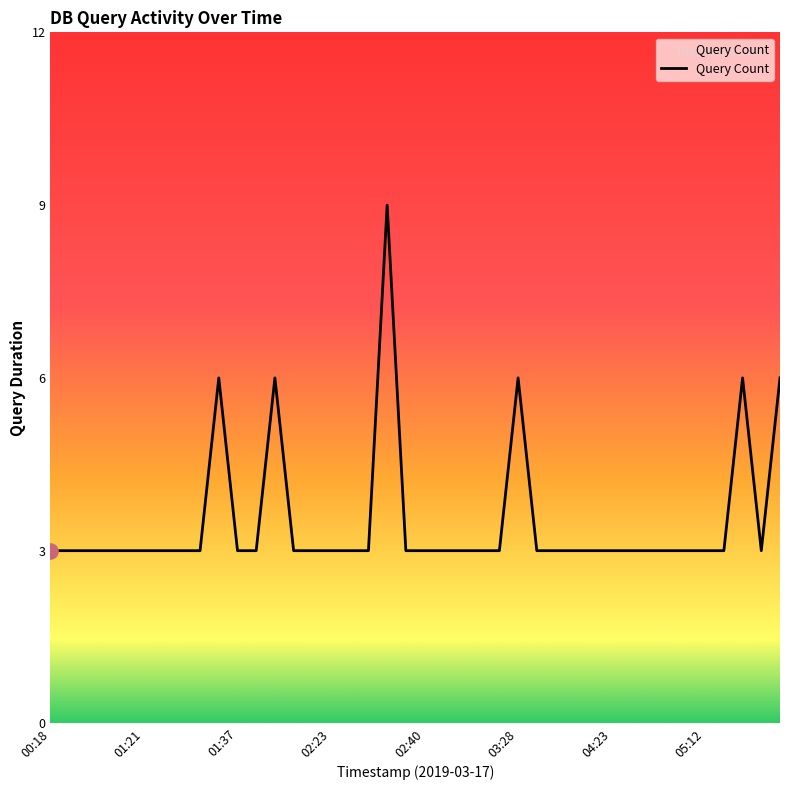

What is the difference between the maximum and minimum values?

6